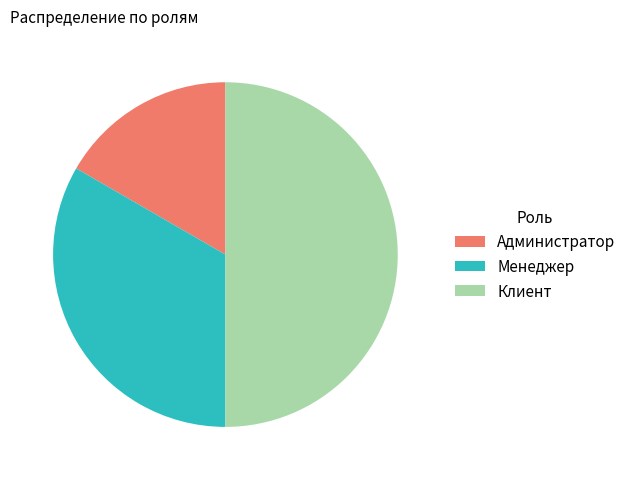

True or false: Менеджер accounts for 40% of the total.

False